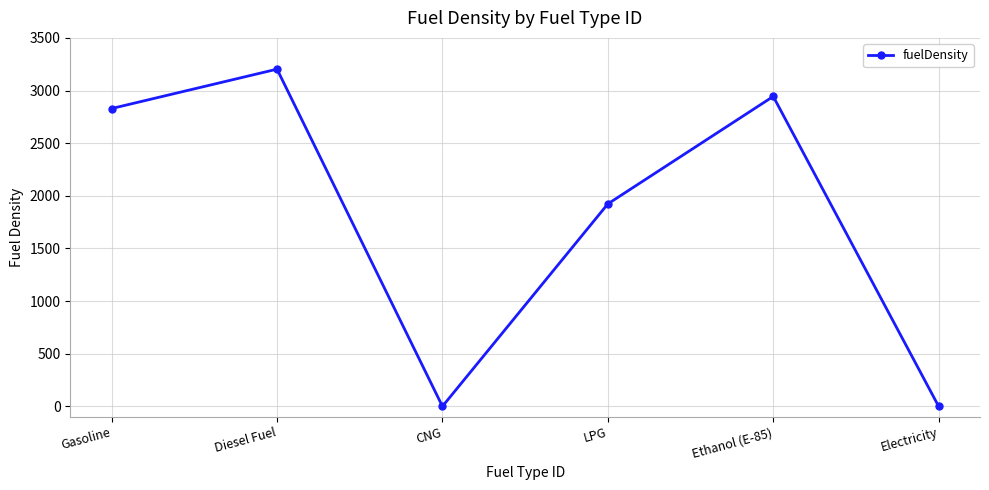

Where is the data nearest to the value 1601?

LPG